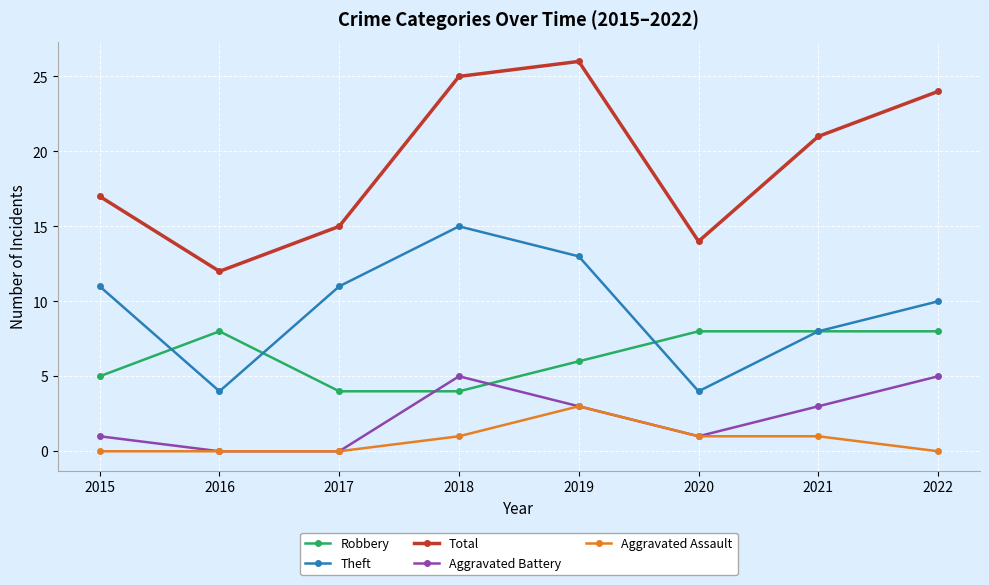

Which category has the highest value across all series?

2019